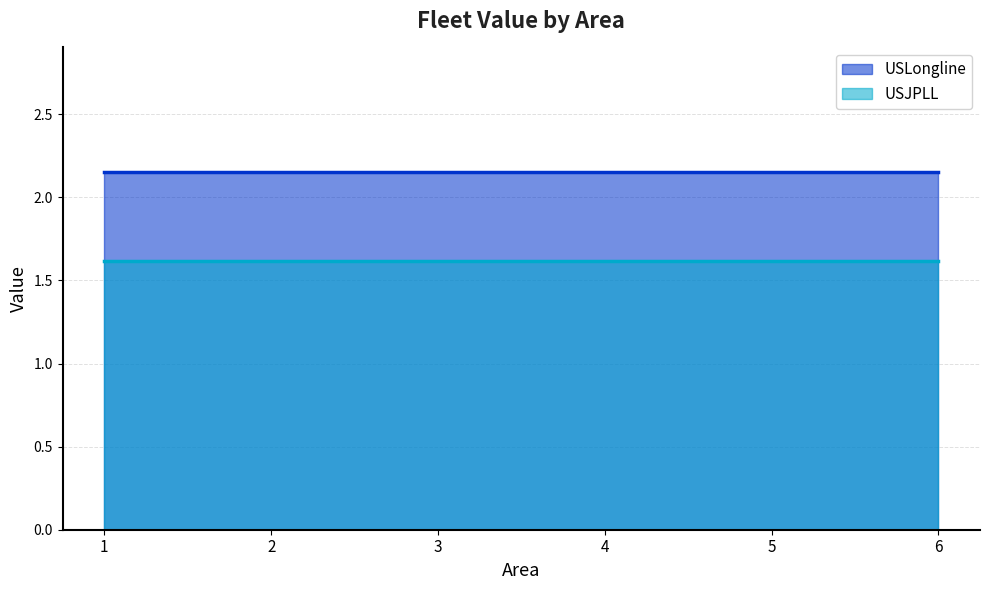

Which series has the largest total across all categories?

USLongline